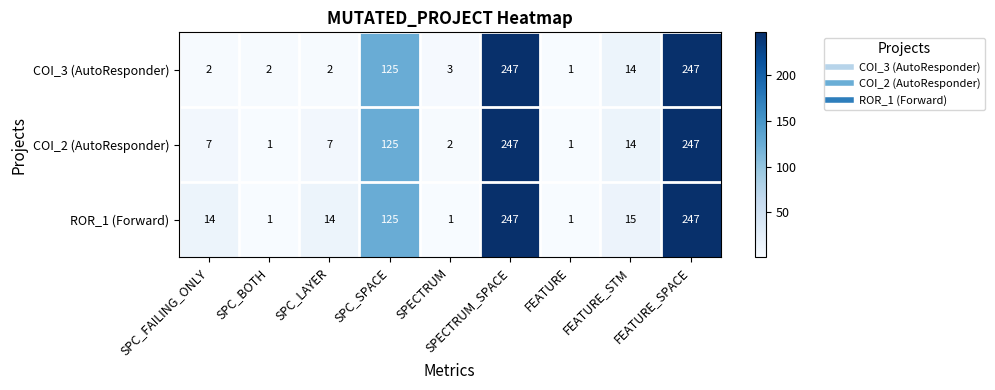

How many data points does each series have?

9